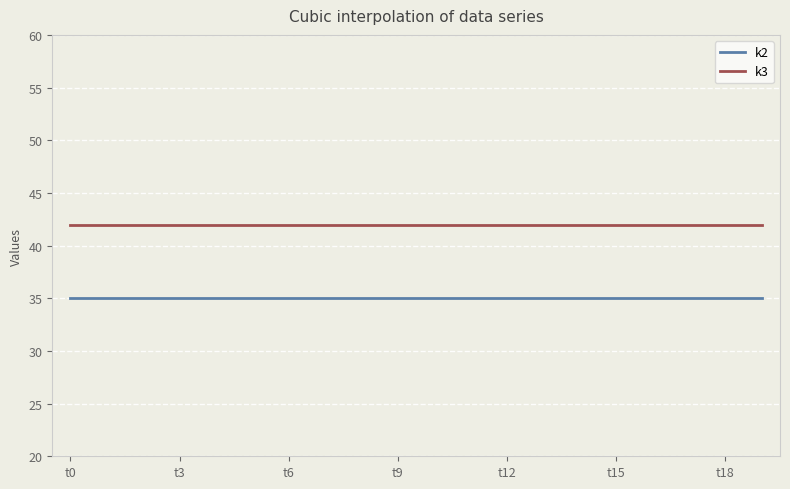

What is the smallest value displayed?

35.0